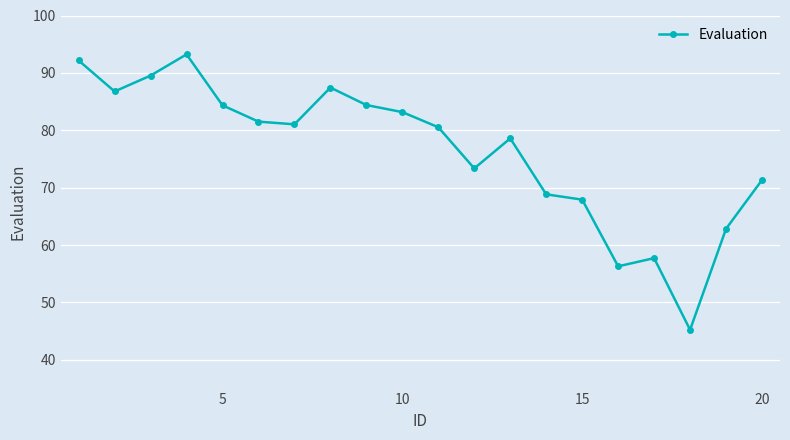

What is the sum of all values?

1526.3